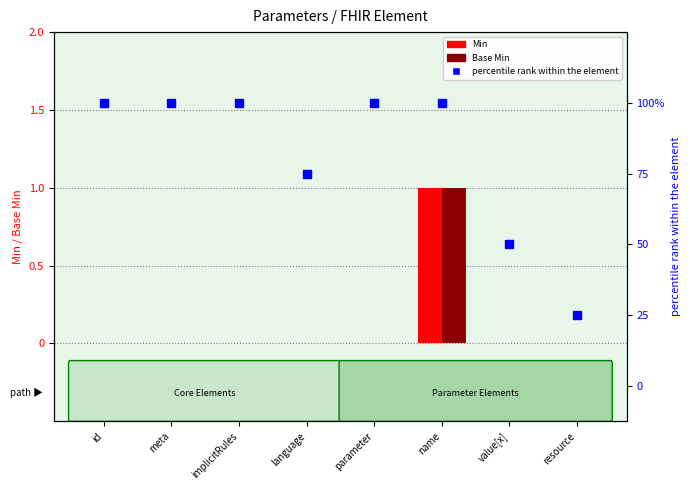

The Min series shows 0 at meta. True or false?

True